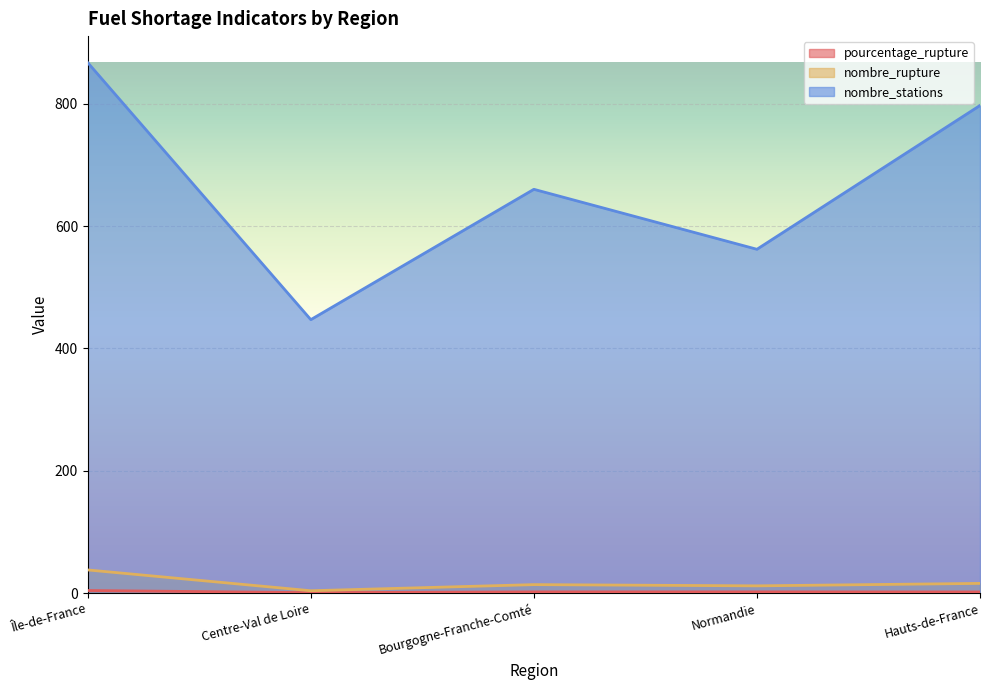

At which category does the chart reach its minimum across all series?

Centre-Val de Loire